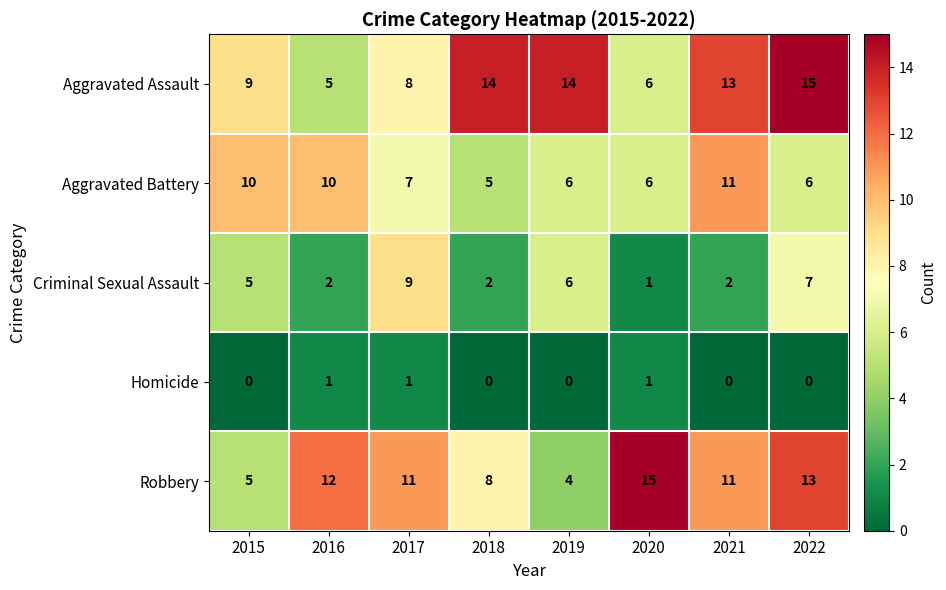

Which series has the widest spread of values?

Robbery